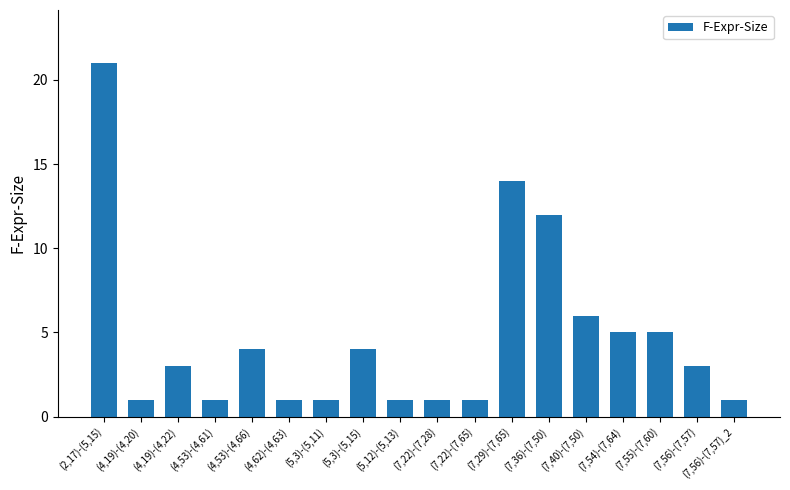

Between (4,62)-(4,63) and (7,40)-(7,50), which is larger?

(7,40)-(7,50)